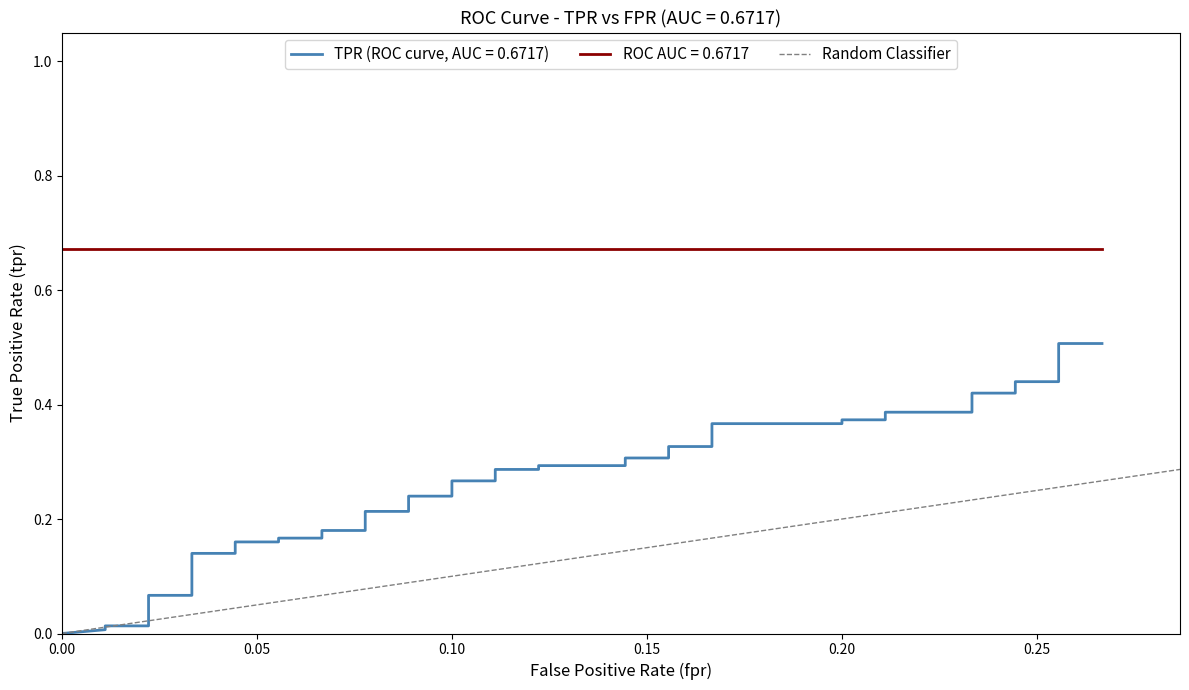

How many values are between 0 and 1?

2